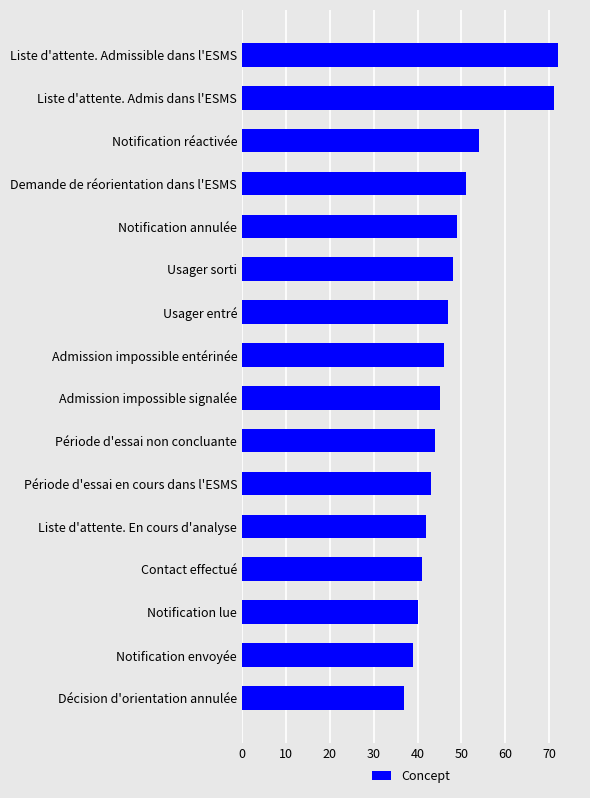

What is the maximum value shown in the chart?

72